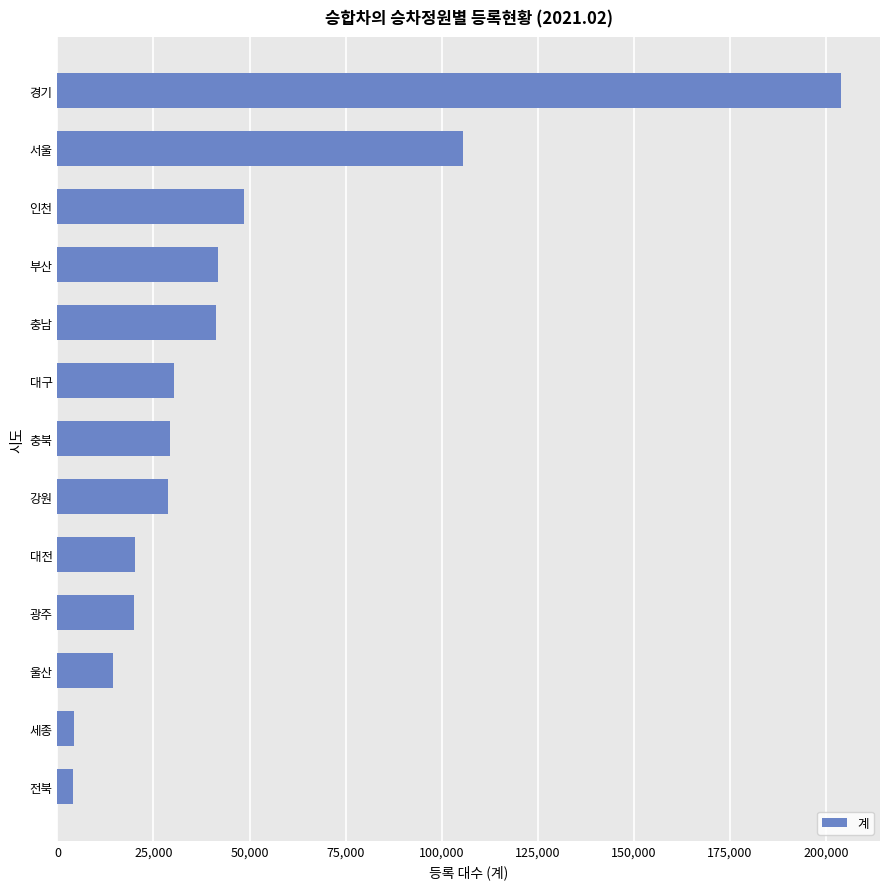

How many data points does each series have?

13